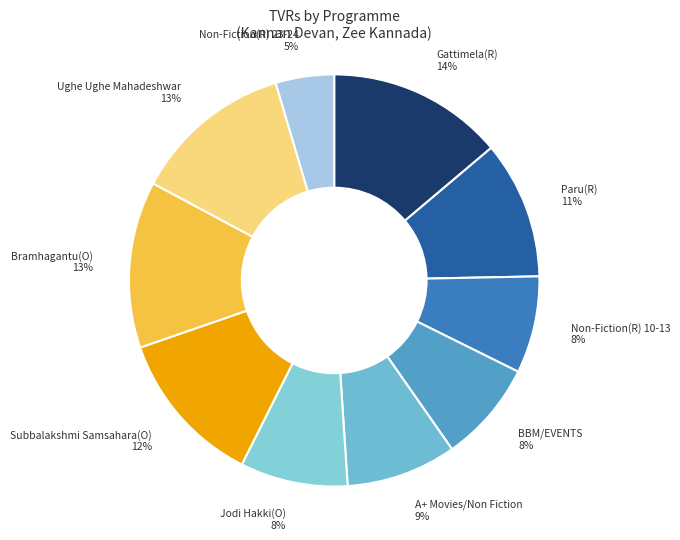

Is the sum of Subbalakshmi Samsahara(O) and Bramhagantu(O) greater than half?

No